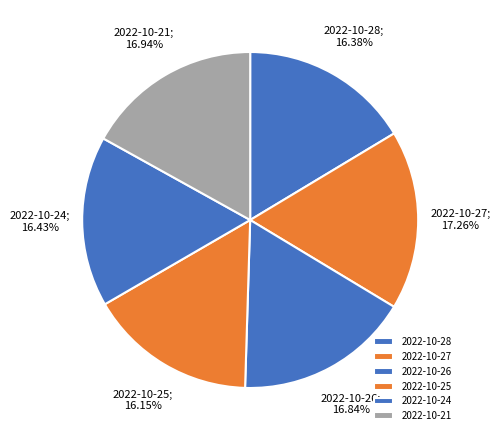

Is 2022-10-28 the majority of the pie?

No